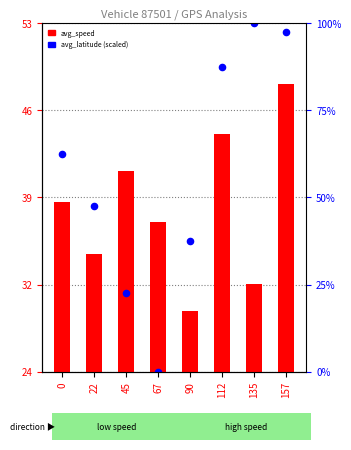

What are all the series names shown in the legend?

avg_speed, avg_latitude (scaled)